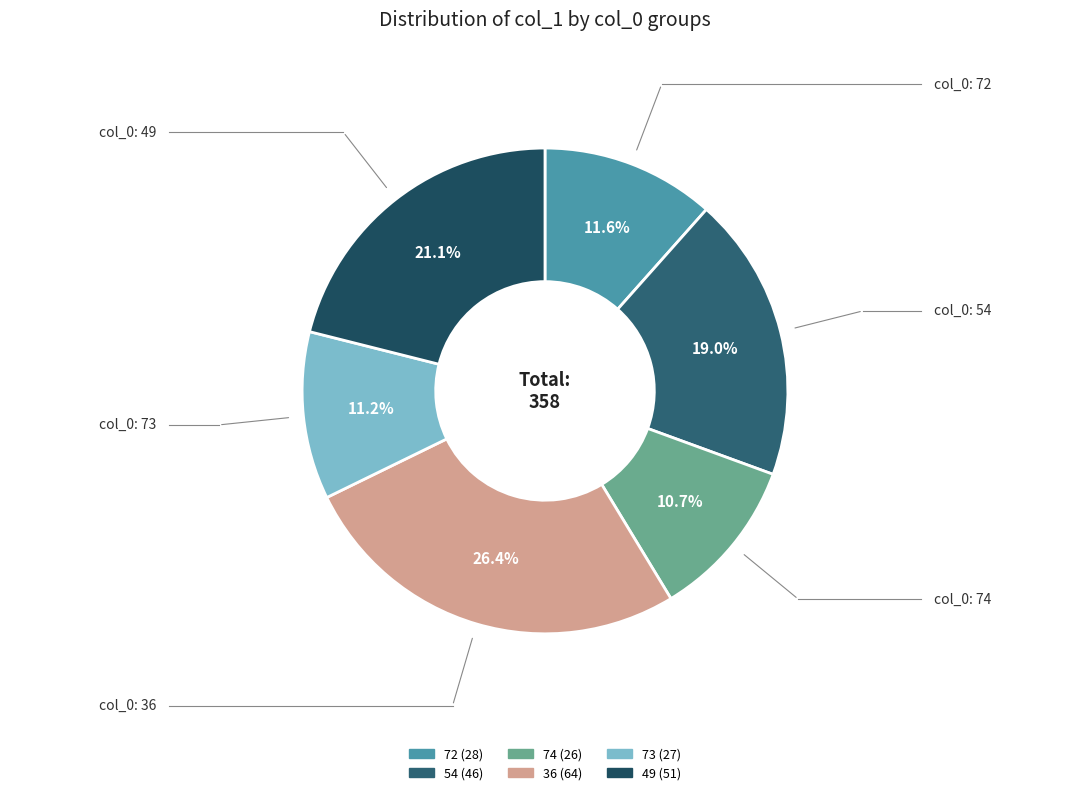

Count the number of slices in the pie.

6